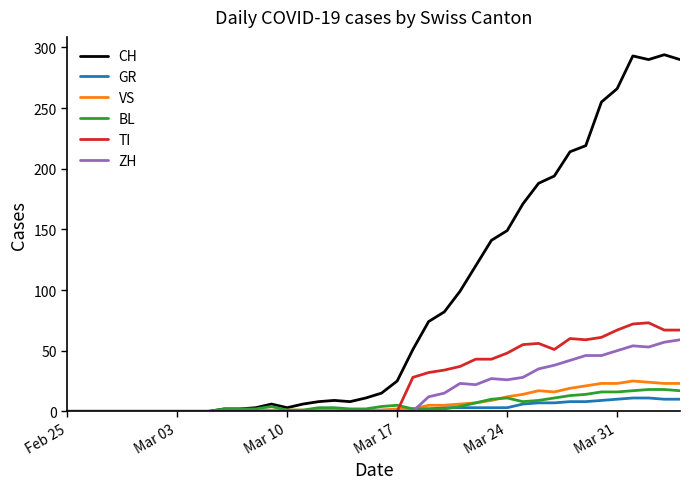

Which series has the widest spread of values?

CH